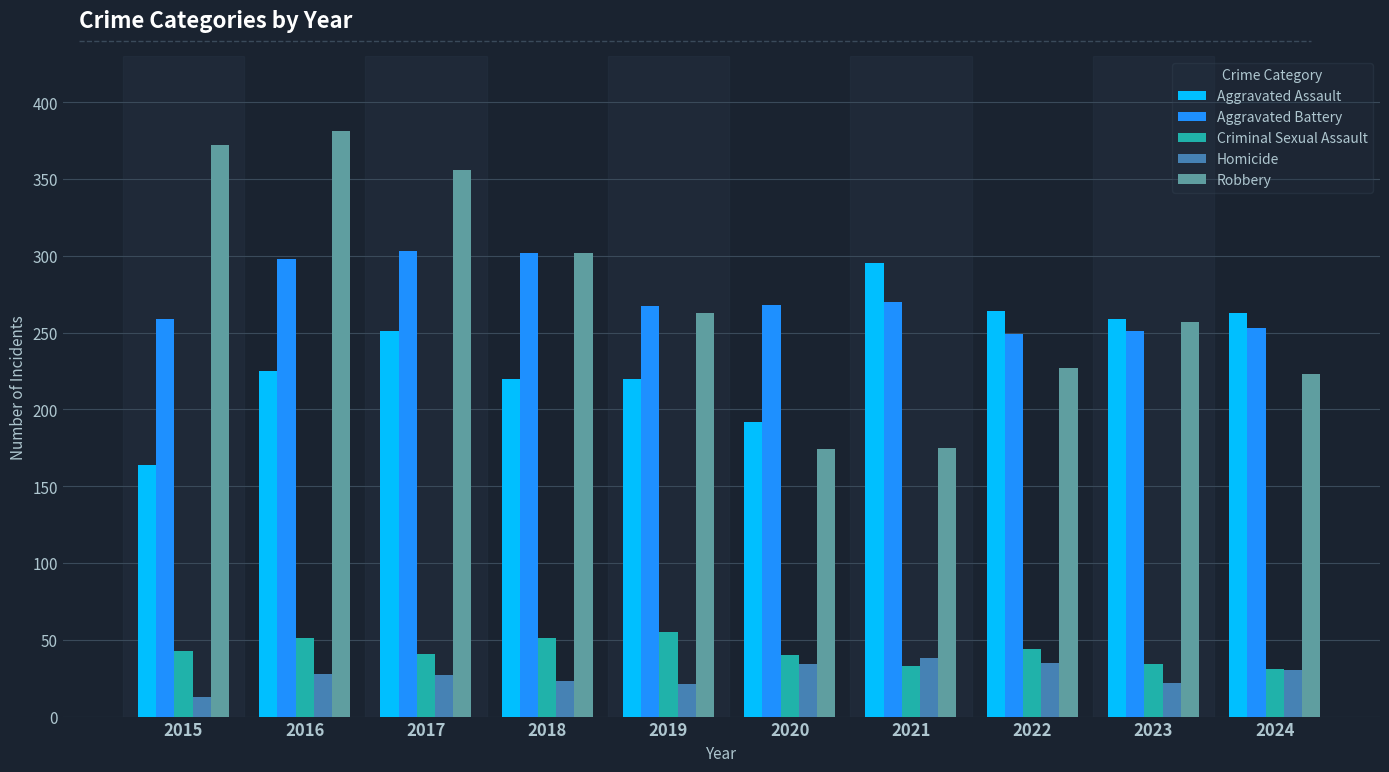

How many categories are shown in the chart?

10